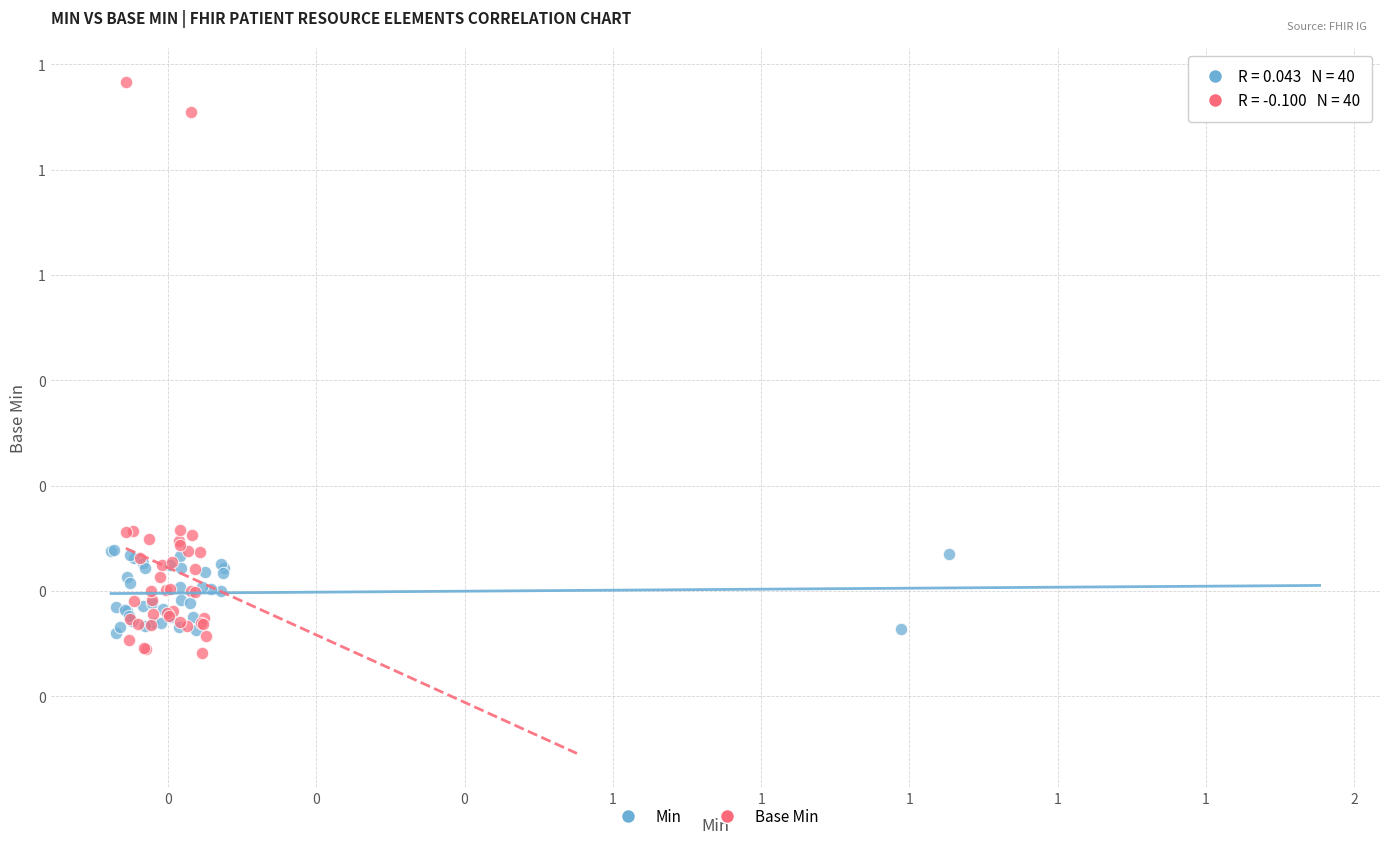

What are all the series names shown in the legend?

Min, Base Min